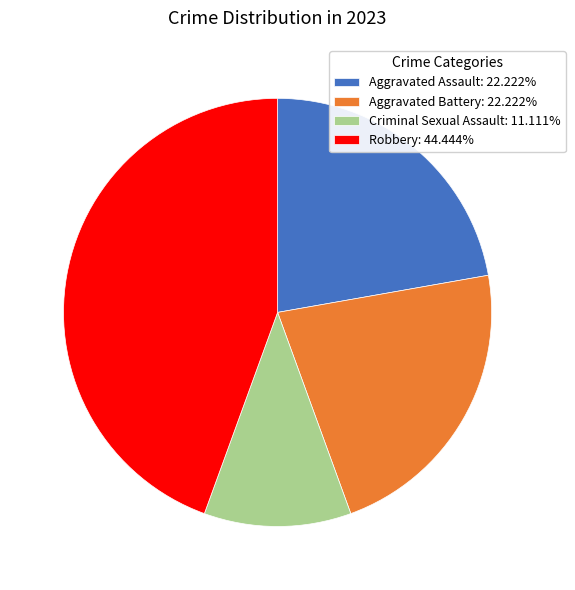

Is Criminal Sexual Assault the majority of the pie?

No